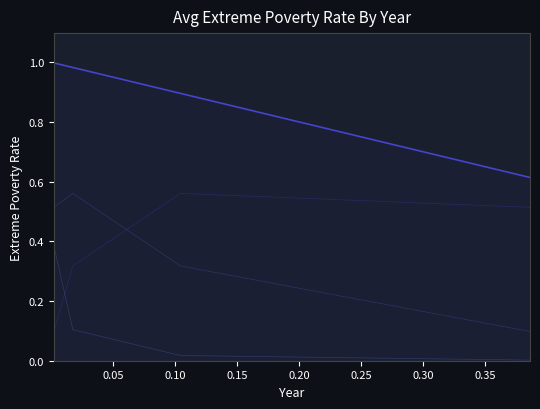

After their last crossing, which series has the higher values: col_2 or col_1?

col_2